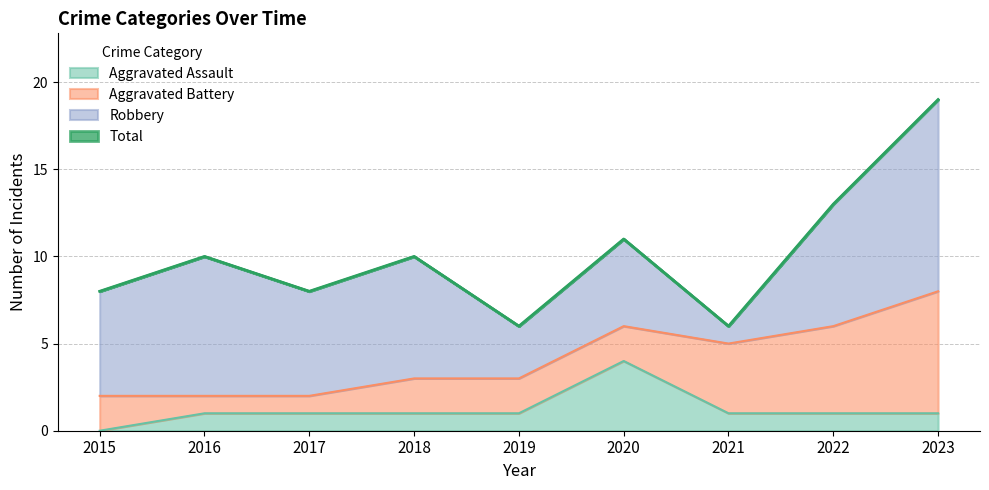

True or false: Total and Aggravated Assault cross at least once.

False